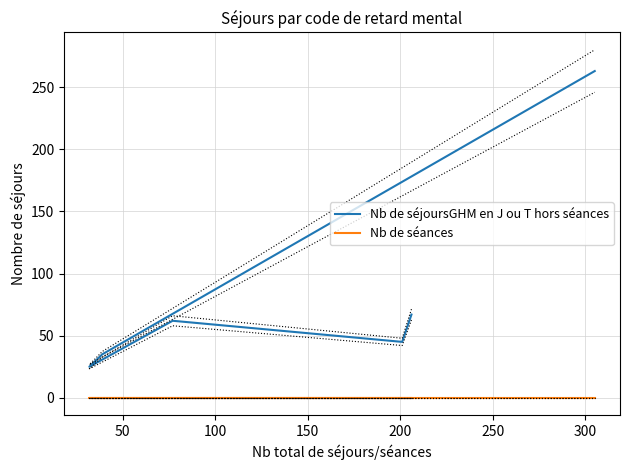

At 100, list the series in order from smallest to largest.

Nb de séances, Nb de séjoursGHM en J ou T hors séances